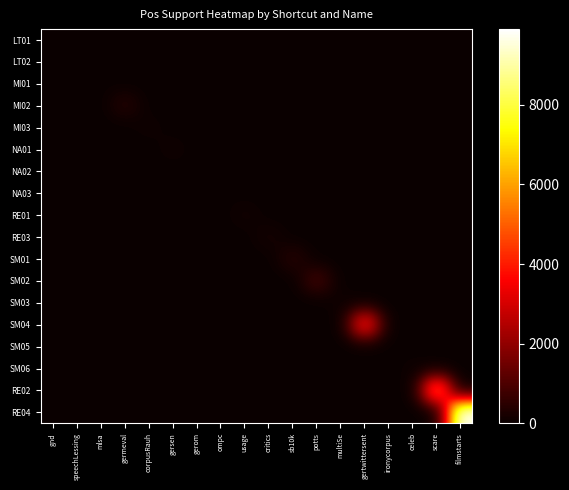

Reading right to left, what are all the values shown in this chart?

LT01: filmstarts=0	scare=0	celeb=0	ironycorpus=0	gertwittersent=0	multiSe=0	potts=0	sb10k=0	critics=0	usage=0	ompc=0	gerom=0	gersen=0	corpusRauh=0	germeval=0	mlsa=0	speechLessing=0	gnd=14
LT02: filmstarts=0	scare=0	celeb=0	ironycorpus=0	gertwittersent=0	multiSe=0	potts=0	sb10k=0	critics=0	usage=0	ompc=0	gerom=0	gersen=0	corpusRauh=0	germeval=0	mlsa=0	speechLessing=51	gnd=0
MI01: filmstarts=0	scare=0	celeb=0	ironycorpus=0	gertwittersent=0	multiSe=0	potts=0	sb10k=0	critics=0	usage=0	ompc=0	gerom=0	gersen=0	corpusRauh=0	germeval=0	mlsa=17	speechLessing=0	gnd=0
MI02: filmstarts=0	scare=0	celeb=0	ironycorpus=0	gertwittersent=0	multiSe=0	potts=0	sb10k=0	critics=0	usage=0	ompc=0	gerom=0	gersen=0	corpusRauh=0	germeval=384	mlsa=0	speechLessing=0	gnd=0
MI03: filmstarts=0	scare=0	celeb=0	ironycorpus=0	gertwittersent=0	multiSe=0	potts=0	sb10k=0	critics=0	usage=0	ompc=0	gerom=0	gersen=0	corpusRauh=83	germeval=0	mlsa=0	speechLessing=0	gnd=0
NA01: filmstarts=0	scare=0	celeb=0	ironycorpus=0	gertwittersent=0	multiSe=0	potts=0	sb10k=0	critics=0	usage=0	ompc=0	gerom=0	gersen=93	corpusRauh=0	germeval=0	mlsa=0	speechLessing=0	gnd=0
NA02: filmstarts=0	scare=0	celeb=0	ironycorpus=0	gertwittersent=0	multiSe=0	potts=0	sb10k=0	critics=0	usage=0	ompc=0	gerom=17	gersen=0	corpusRauh=0	germeval=0	mlsa=0	speechLessing=0	gnd=0
NA03: filmstarts=0	scare=0	celeb=0	ironycorpus=0	gertwittersent=0	multiSe=0	potts=0	sb10k=0	critics=0	usage=0	ompc=11	gerom=0	gersen=0	corpusRauh=0	germeval=0	mlsa=0	speechLessing=0	gnd=0
RE01: filmstarts=0	scare=0	celeb=0	ironycorpus=0	gertwittersent=0	multiSe=0	potts=0	sb10k=0	critics=0	usage=126	ompc=0	gerom=0	gersen=0	corpusRauh=0	germeval=0	mlsa=0	speechLessing=0	gnd=0
RE03: filmstarts=0	scare=0	celeb=0	ironycorpus=0	gertwittersent=0	multiSe=0	potts=0	sb10k=0	critics=180	usage=0	ompc=0	gerom=0	gersen=0	corpusRauh=0	germeval=0	mlsa=0	speechLessing=0	gnd=0
SM01: filmstarts=0	scare=0	celeb=0	ironycorpus=0	gertwittersent=0	multiSe=0	potts=0	sb10k=425	critics=0	usage=0	ompc=0	gerom=0	gersen=0	corpusRauh=0	germeval=0	mlsa=0	speechLessing=0	gnd=0
SM02: filmstarts=0	scare=0	celeb=0	ironycorpus=0	gertwittersent=0	multiSe=0	potts=837	sb10k=0	critics=0	usage=0	ompc=0	gerom=0	gersen=0	corpusRauh=0	germeval=0	mlsa=0	speechLessing=0	gnd=0
SM03: filmstarts=0	scare=0	celeb=0	ironycorpus=0	gertwittersent=0	multiSe=88	potts=0	sb10k=0	critics=0	usage=0	ompc=0	gerom=0	gersen=0	corpusRauh=0	germeval=0	mlsa=0	speechLessing=0	gnd=0
SM04: filmstarts=0	scare=0	celeb=0	ironycorpus=0	gertwittersent=4117	multiSe=0	potts=0	sb10k=0	critics=0	usage=0	ompc=0	gerom=0	gersen=0	corpusRauh=0	germeval=0	mlsa=0	speechLessing=0	gnd=0
SM05: filmstarts=0	scare=0	celeb=0	ironycorpus=13	gertwittersent=0	multiSe=0	potts=0	sb10k=0	critics=0	usage=0	ompc=0	gerom=0	gersen=0	corpusRauh=0	germeval=0	mlsa=0	speechLessing=0	gnd=0
SM06: filmstarts=0	scare=0	celeb=69	ironycorpus=0	gertwittersent=0	multiSe=0	potts=0	sb10k=0	critics=0	usage=0	ompc=0	gerom=0	gersen=0	corpusRauh=0	germeval=0	mlsa=0	speechLessing=0	gnd=0
RE02: filmstarts=0	scare=5833	celeb=0	ironycorpus=0	gertwittersent=0	multiSe=0	potts=0	sb10k=0	critics=0	usage=0	ompc=0	gerom=0	gersen=0	corpusRauh=0	germeval=0	mlsa=0	speechLessing=0	gnd=0
RE04: filmstarts=9903	scare=0	celeb=0	ironycorpus=0	gertwittersent=0	multiSe=0	potts=0	sb10k=0	critics=0	usage=0	ompc=0	gerom=0	gersen=0	corpusRauh=0	germeval=0	mlsa=0	speechLessing=0	gnd=0